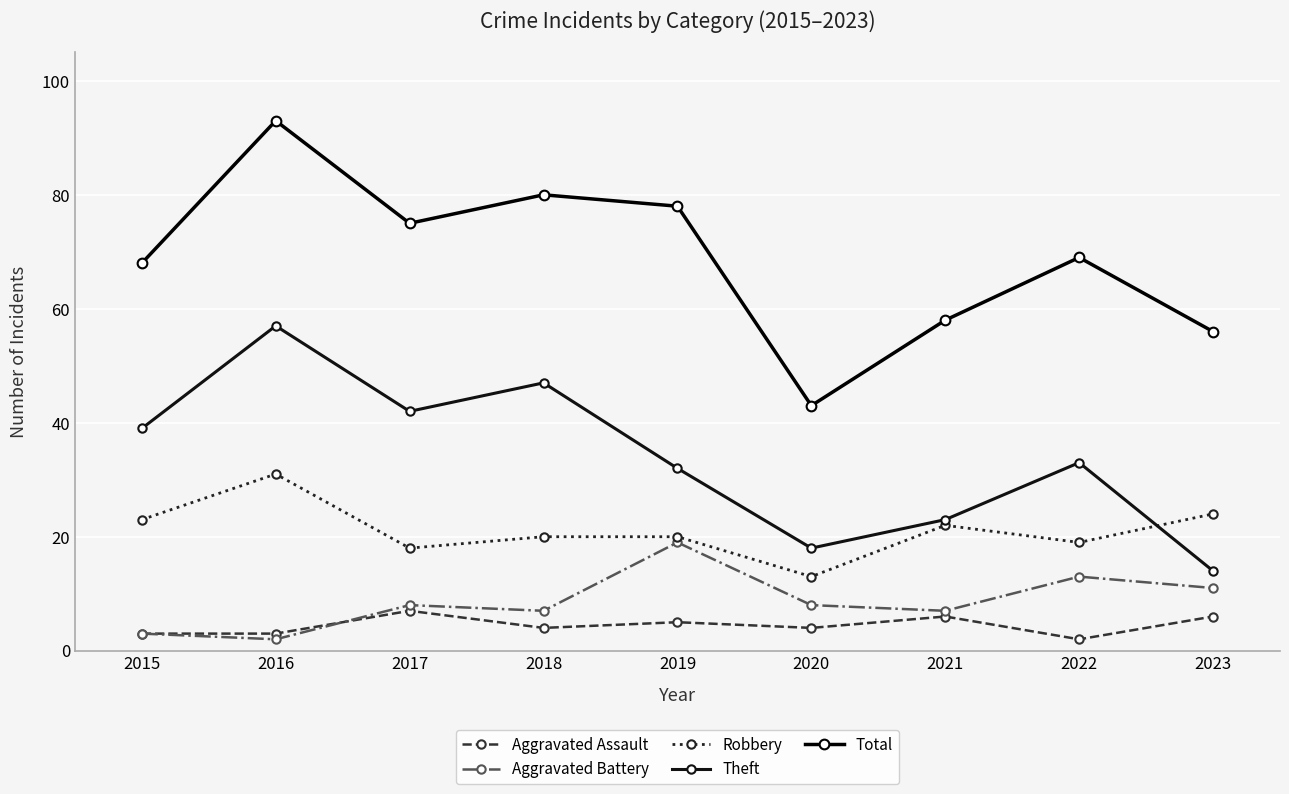

Reading right to left, transcribe all the data shown in this chart.

Aggravated Assault: 6	2	6	4	5	4	7	3	3
Aggravated Battery: 11	13	7	8	19	7	8	2	3
Robbery: 24	19	22	13	20	20	18	31	23
Theft: 14	33	23	18	32	47	42	57	39
Total: 56	69	58	43	78	80	75	93	68